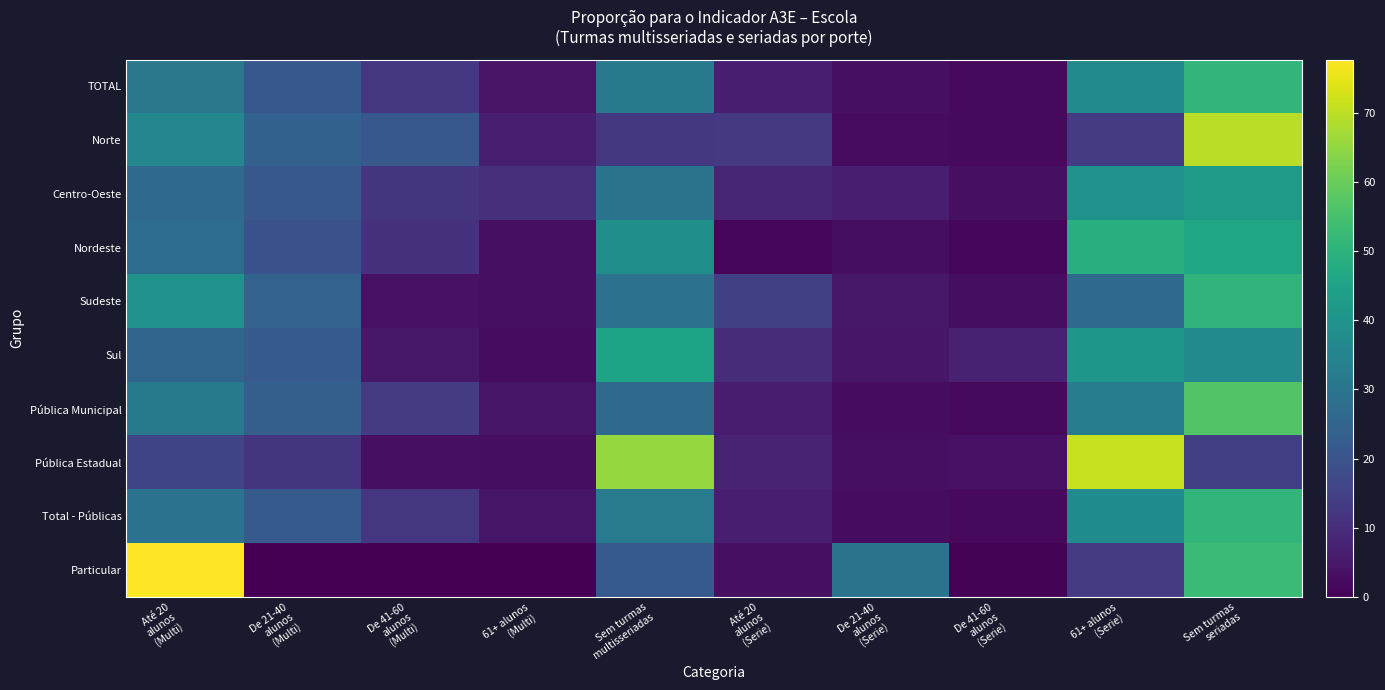

What is the total value across all series at Até 20
alunos
(Serie)?

76.8